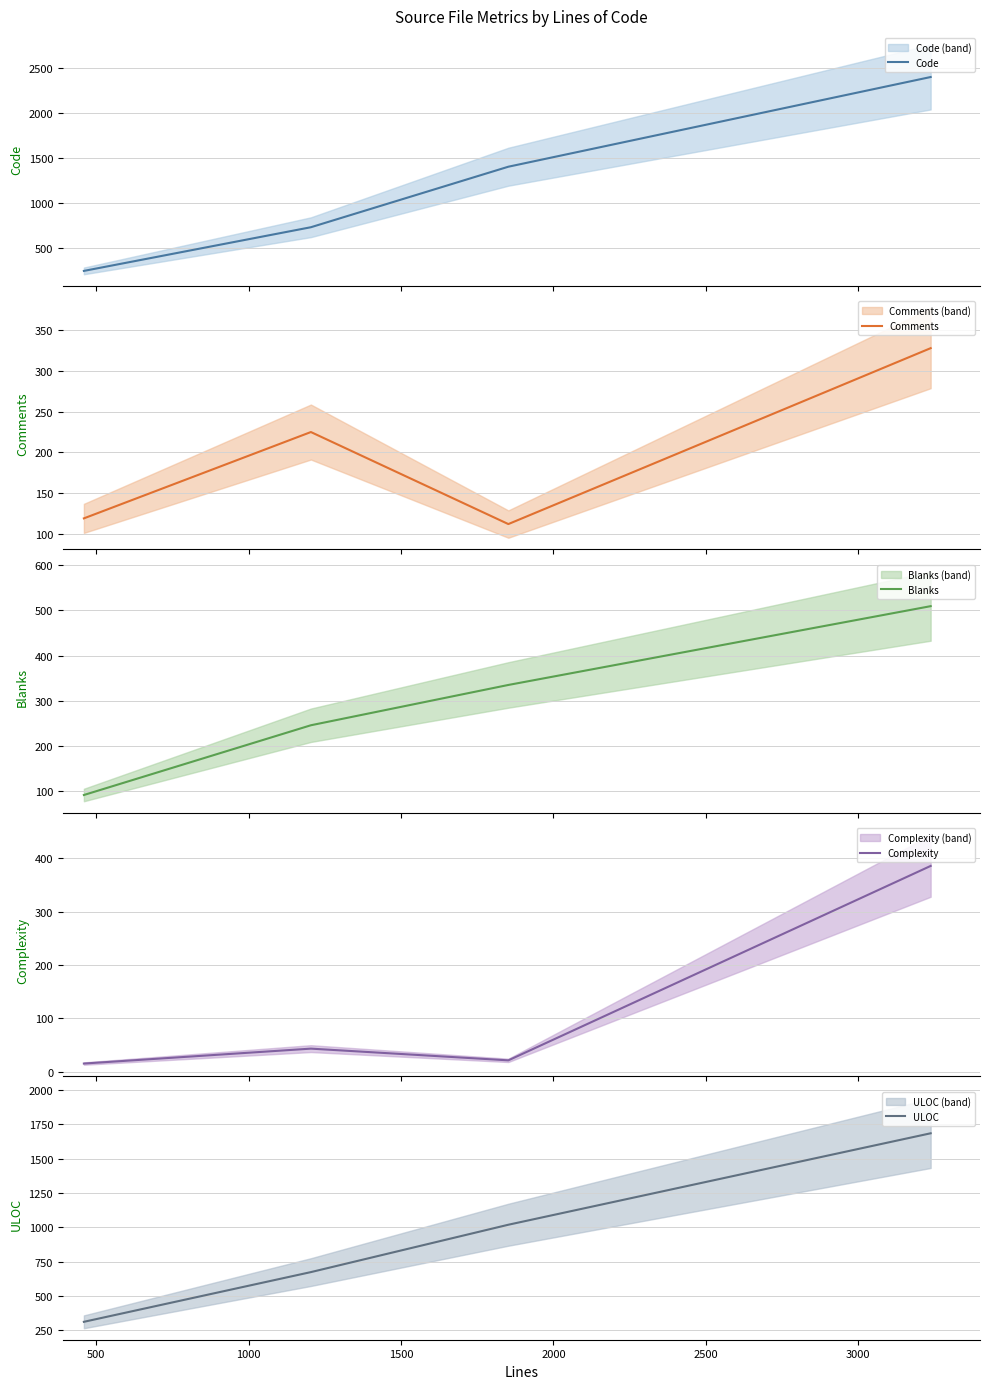

What are all the series names shown in the legend?

Code, Comments, Blanks, Complexity, ULOC